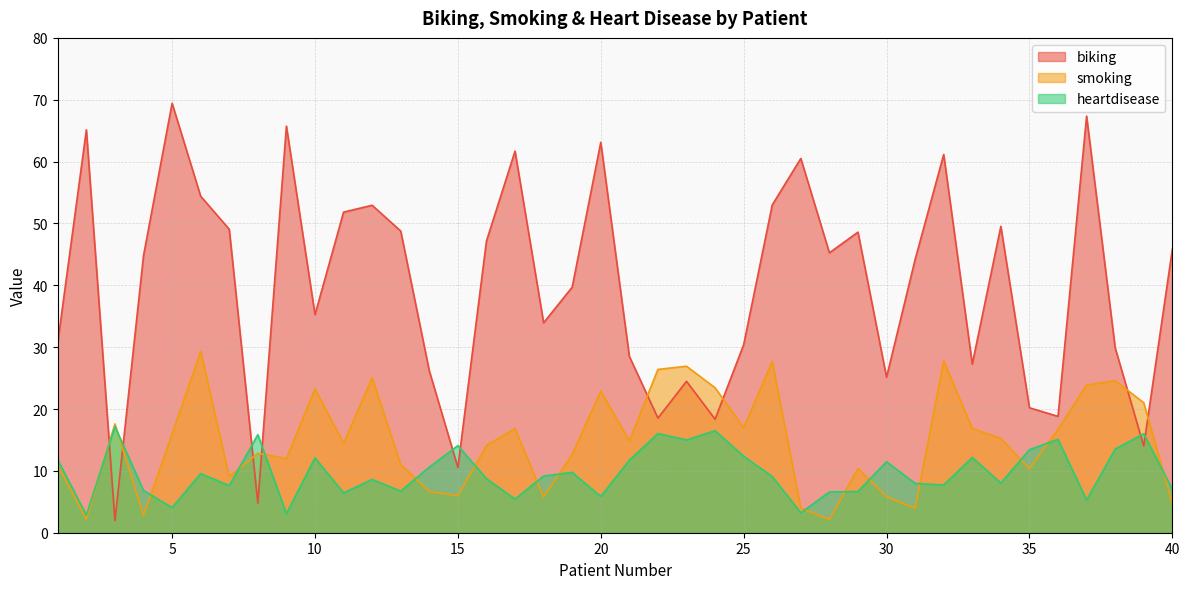

How many data points in heartdisease are less than 9?

19